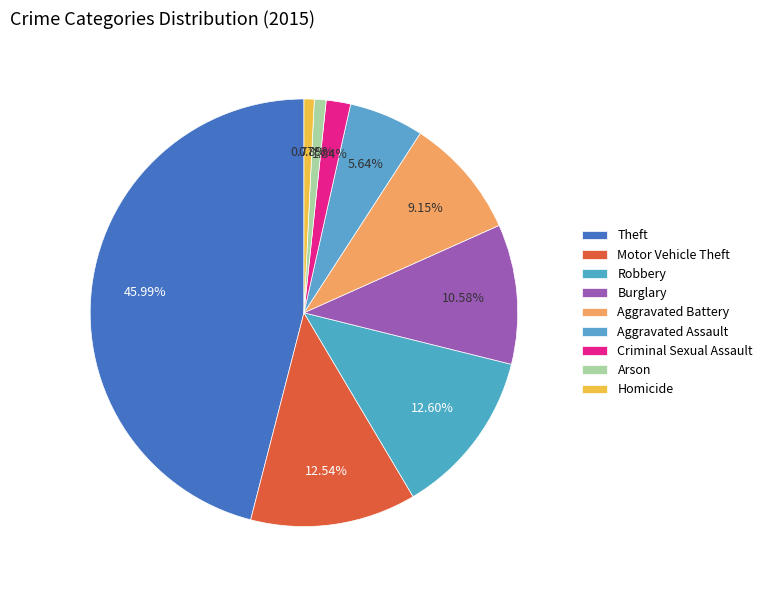

Which slice is the largest?

Theft